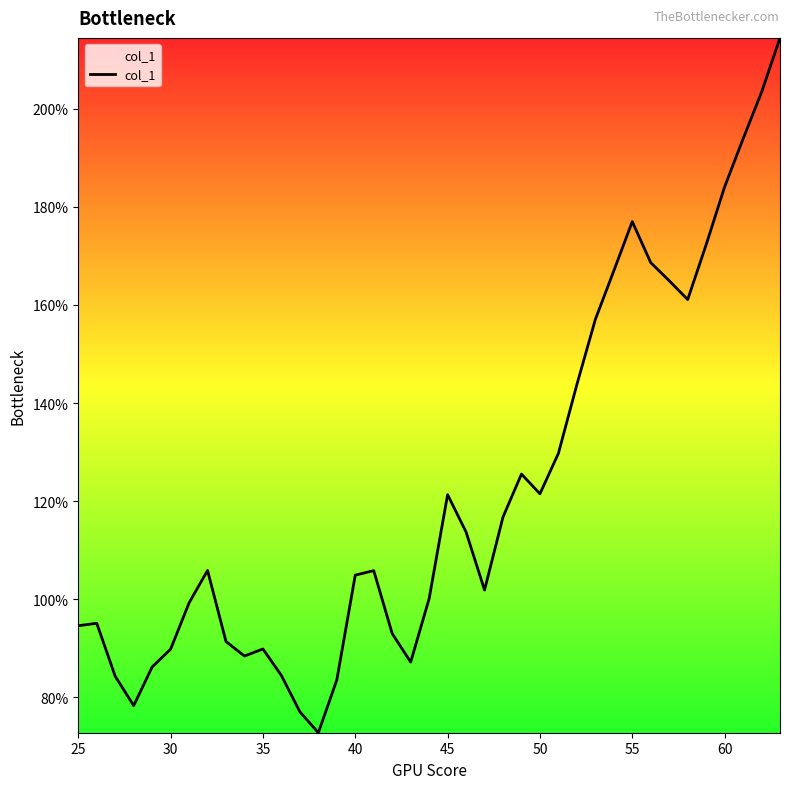

Is this an area chart (filled region under the line)?

Yes